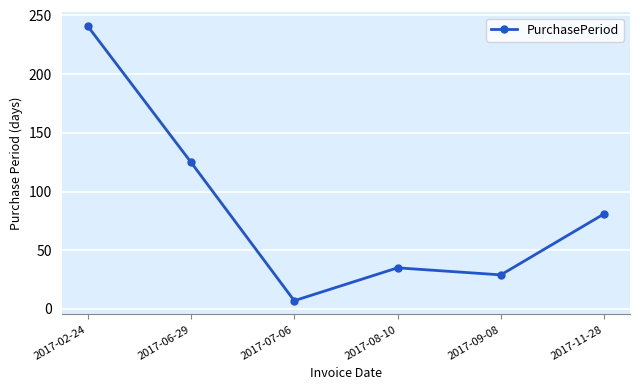

The value at 2017-09-08 is 29. True or false?

True